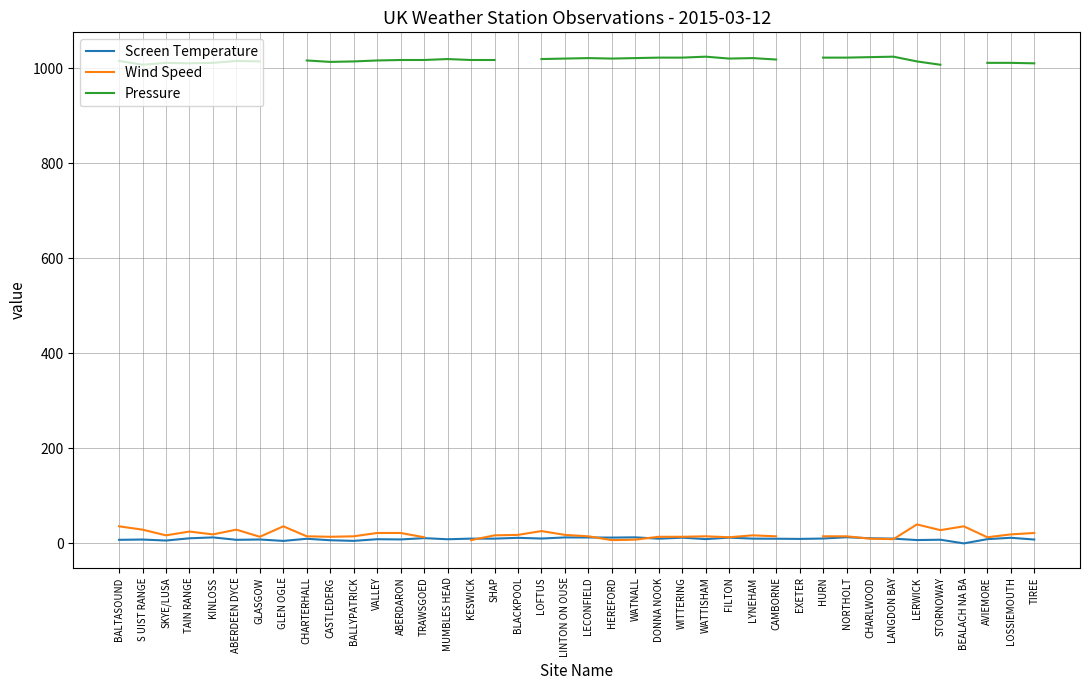

What is the difference between the maximum and second lowest values in the Wind Speed series?

33.0